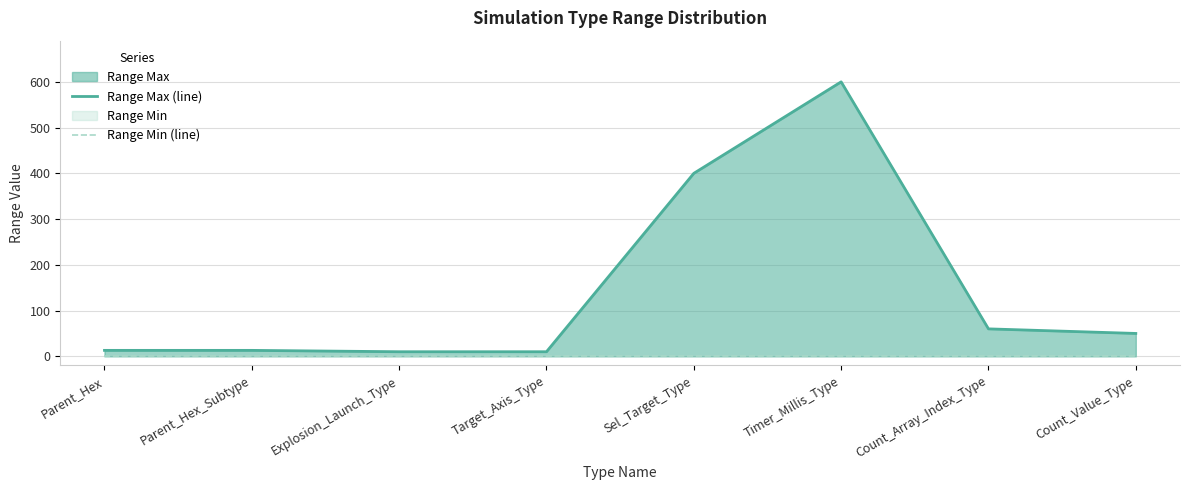

Is the value of Range Min (line) at Target_Axis_Type greater than the value of Range Max (line) at Sel_Target_Type?

No